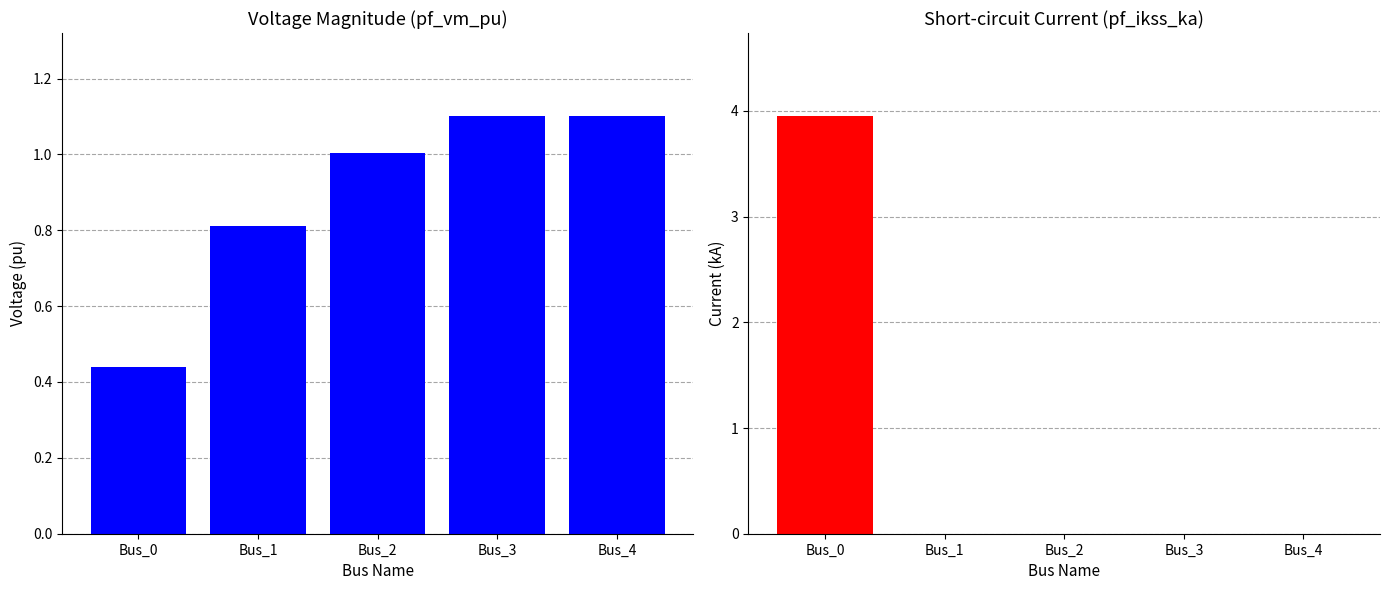

Count the number of categories in the chart.

5